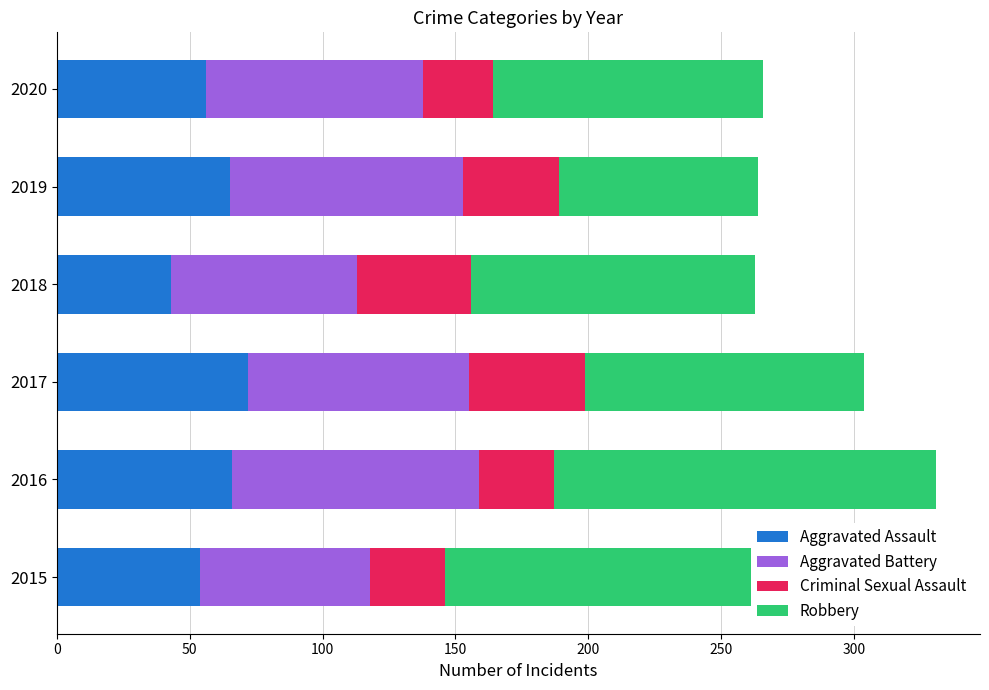

What is the total value across all series at 2020?

266